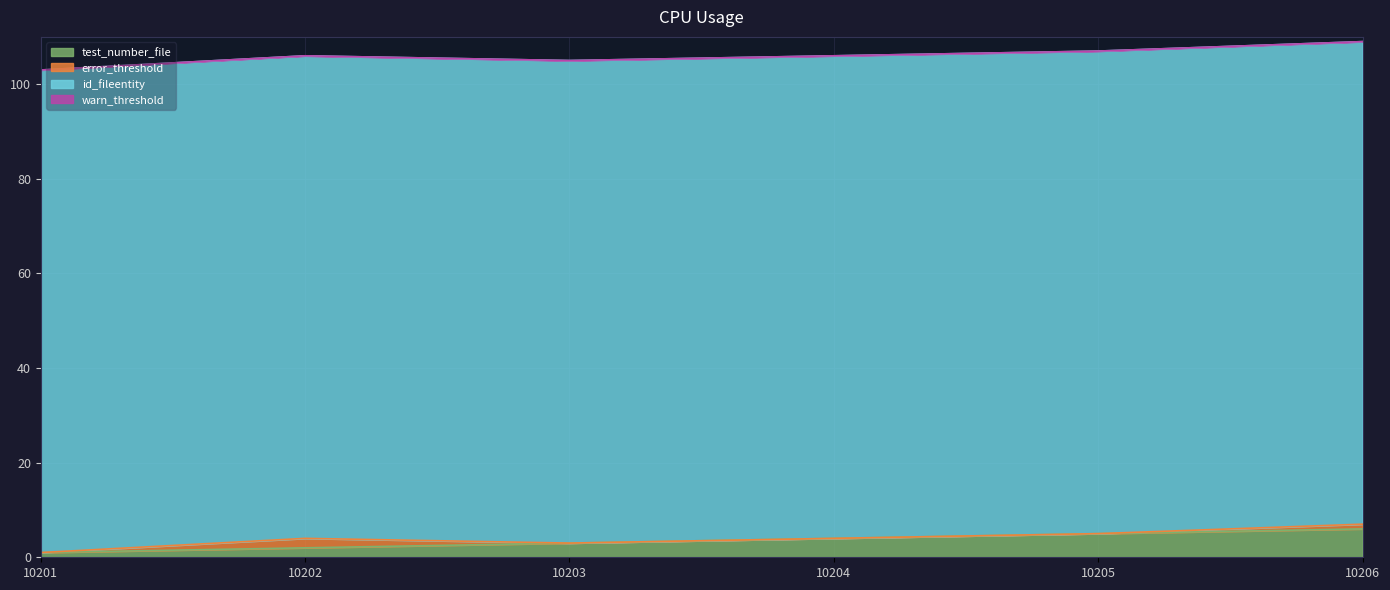

What is the total value across all series at 10201?

103